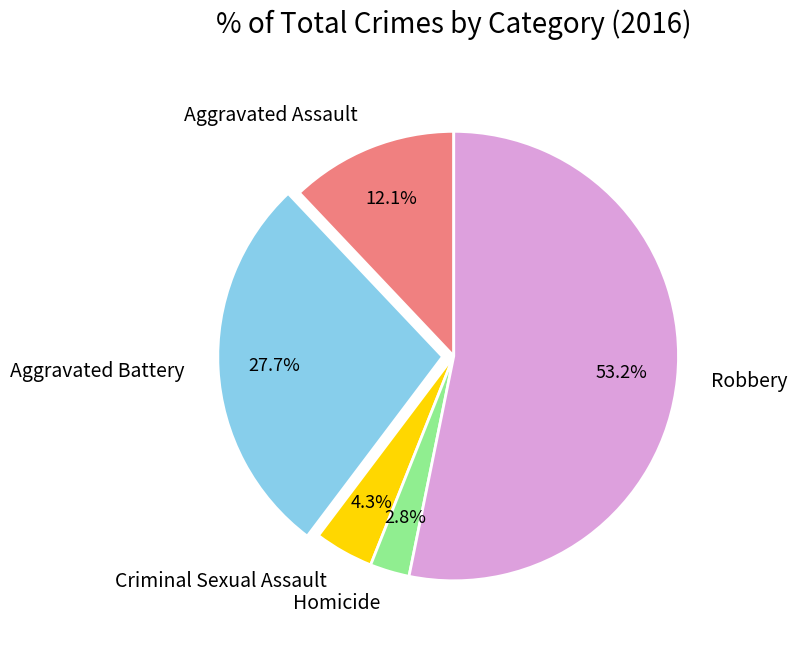

Between Homicide and Aggravated Assault, which is larger?

Aggravated Assault